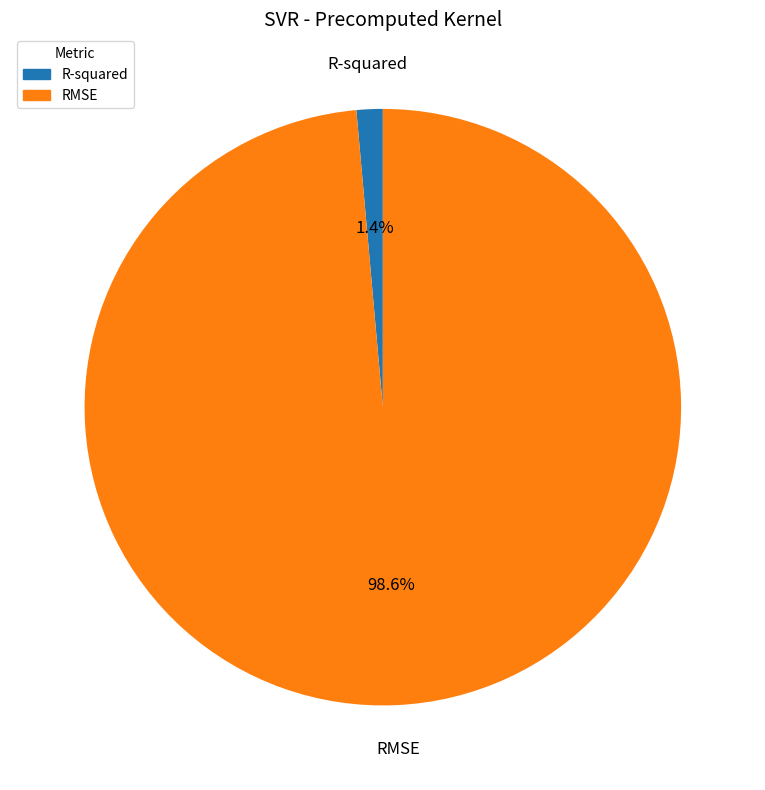

Is it true that R-squared is 1% of the pie?

True